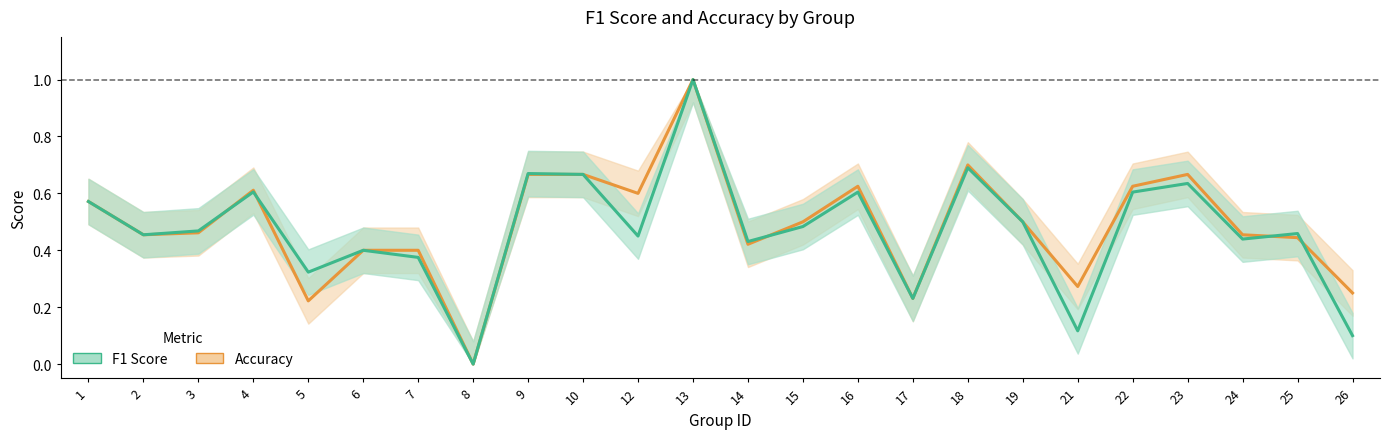

The f1 series shows 0.6 at 22. True or false?

True